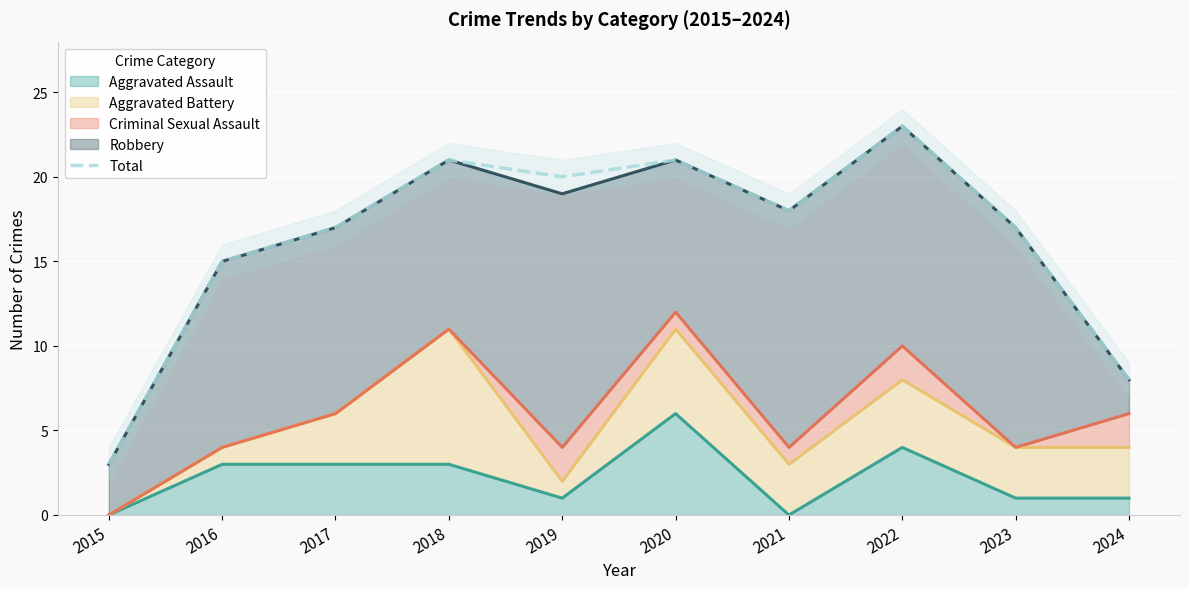

Between 2017 and 2020, which is larger?

2020